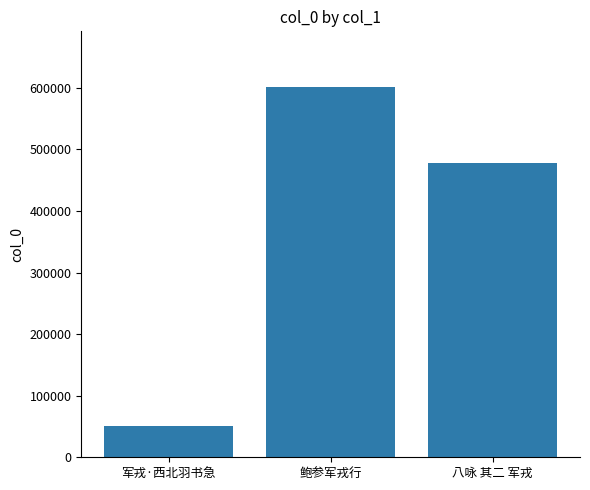

How many categories are shown in the chart?

3